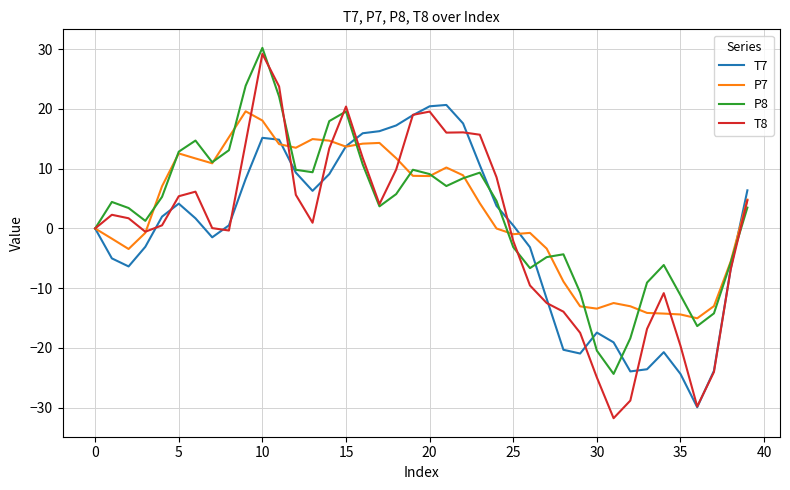

At how many categories does at least one series exceed 20?

6